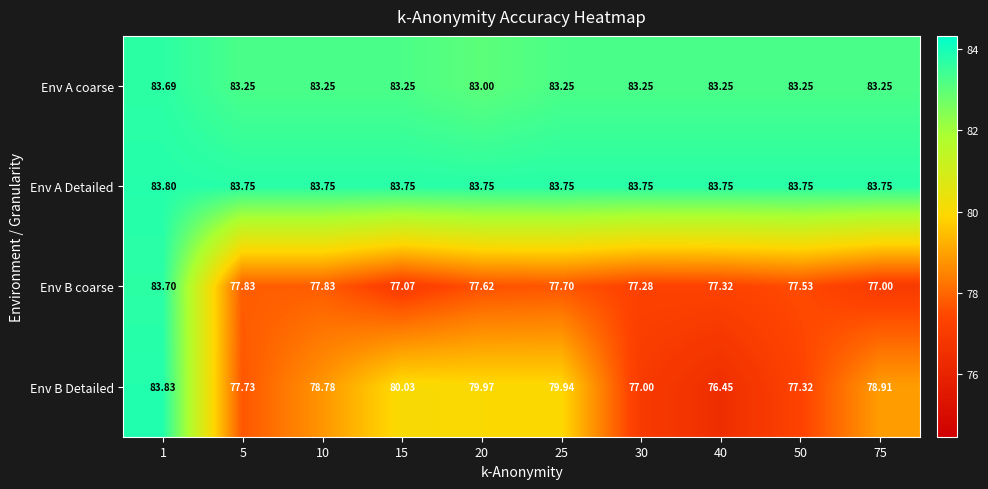

List the series in order of their peak value, lowest first.

Env A coarse, Env B coarse, Env A Detailed, Env B Detailed